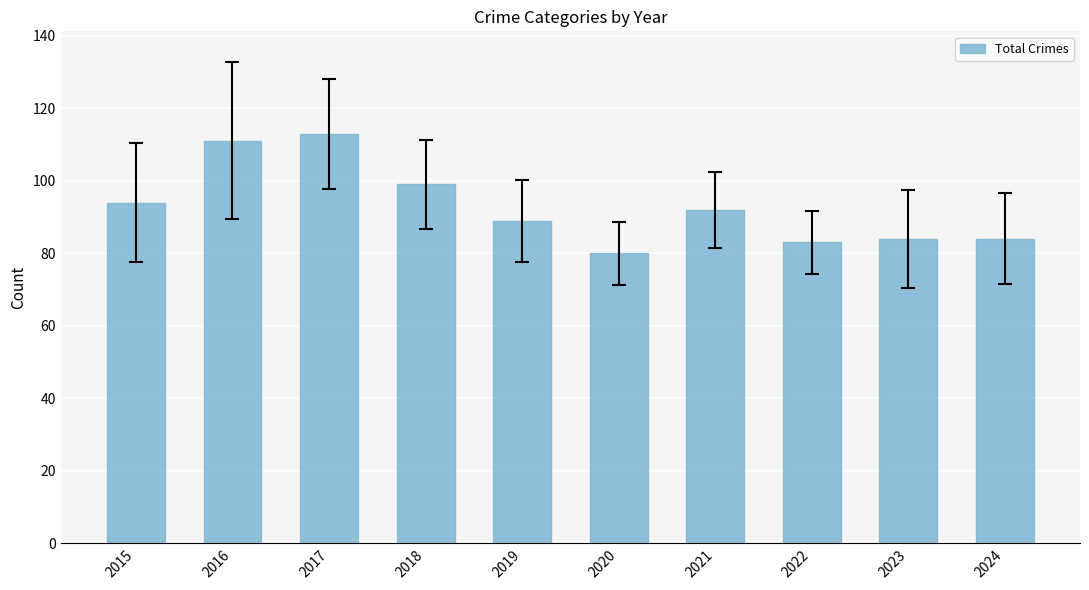

The value at 2016 is 186. True or false?

False